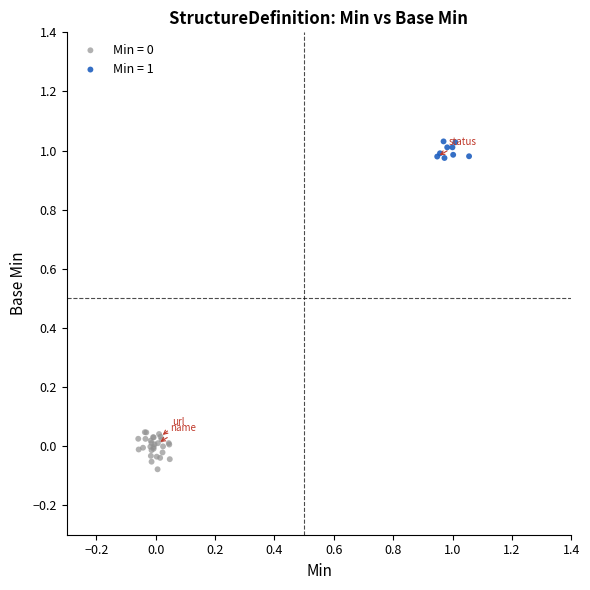

Which series contains the highest Y value?

Min = 1